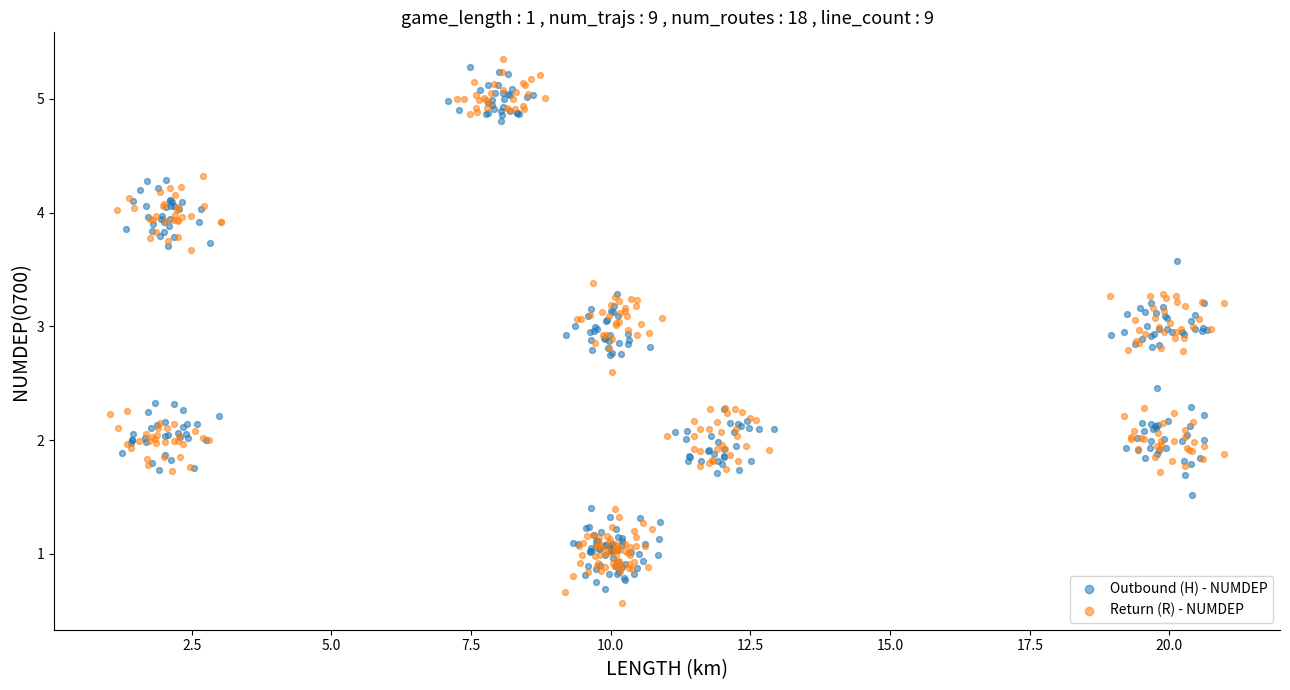

What is the total value across all series at 12.5?

3.8